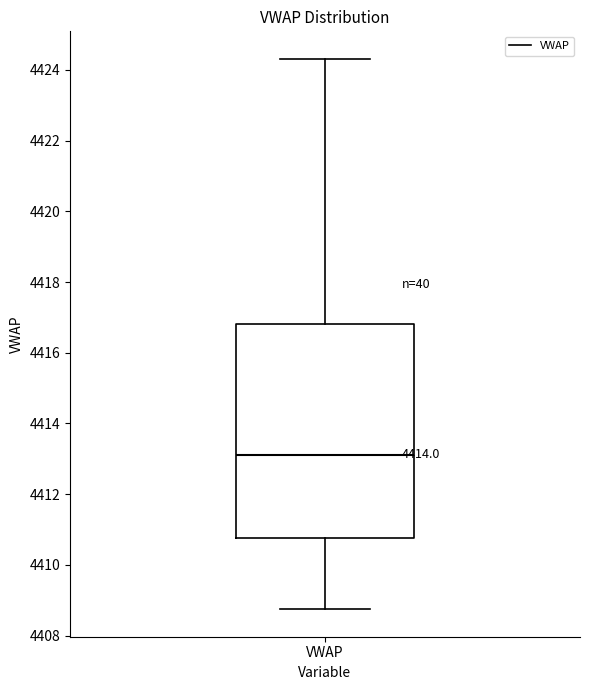

Transcribe this box plot: give where the median line is, the range the box spans, and where the two whiskers end, as read against the y-axis. The values are not printed on the chart, so give them approximately, as read against the axis.

median 4413.2, box 4410.8 to 4416.8, whiskers 4408.8 to 4424.4